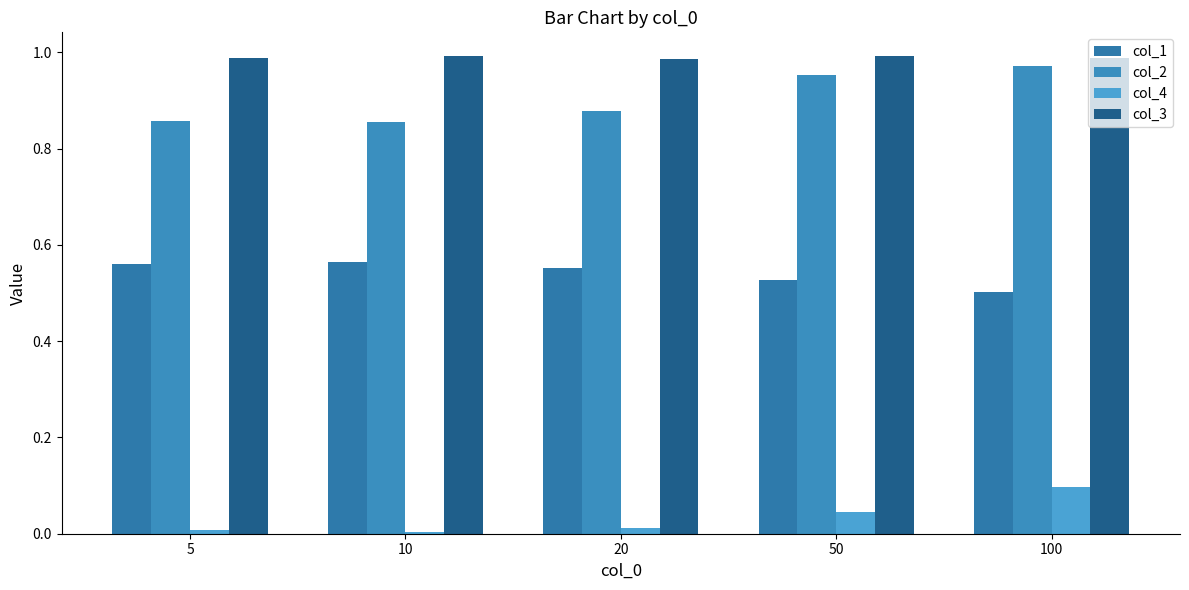

How many bars are there in total?

20